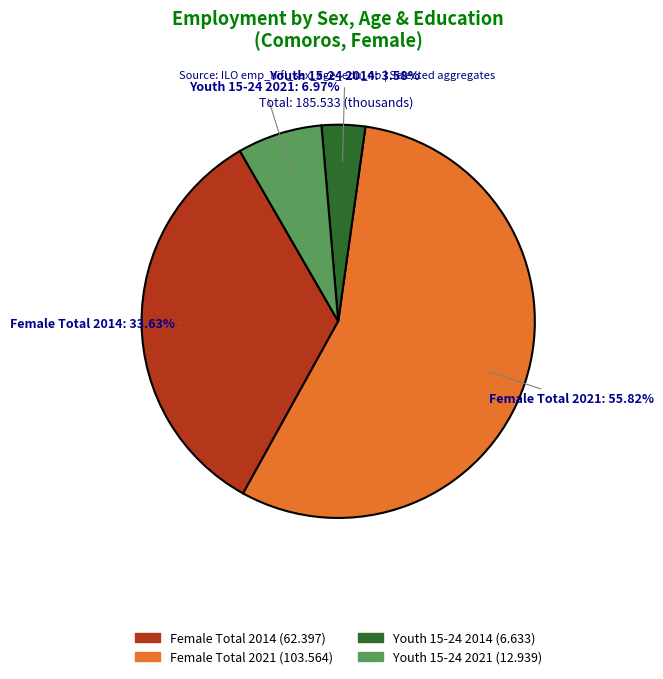

Is there a majority slice in this chart?

Yes